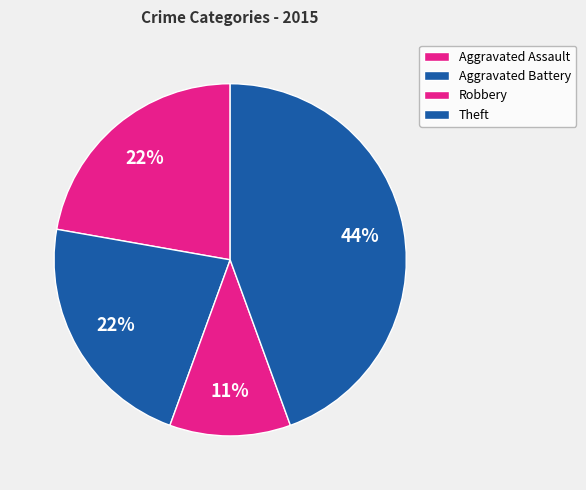

Does Robbery account for over 50% of the chart?

No